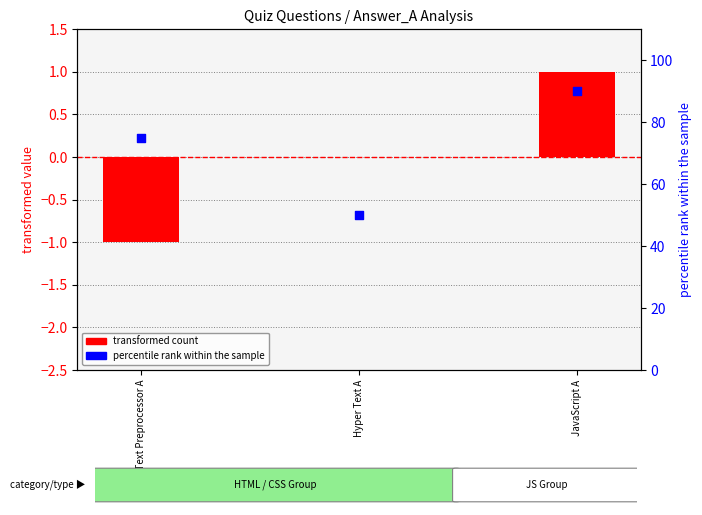

Which series reaches the maximum Y coordinate?

percentile rank within sample